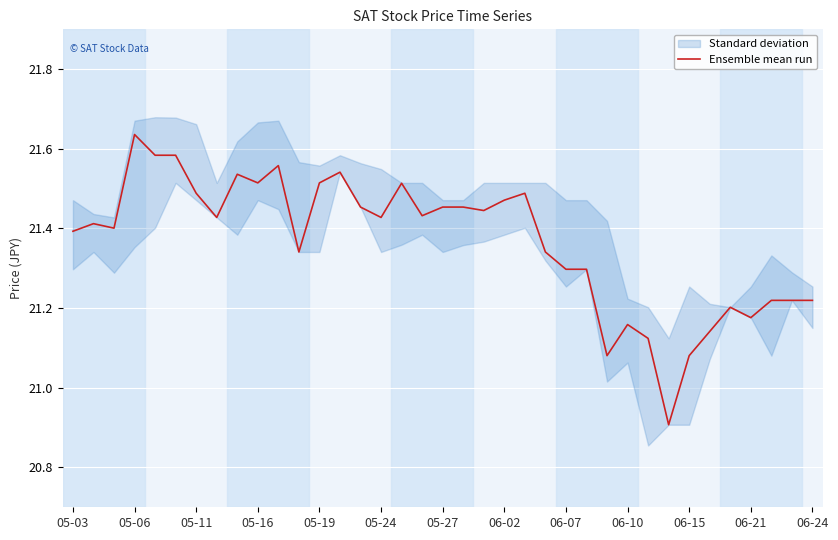

What is the lowest value of the Ensemble mean run series?

20.9